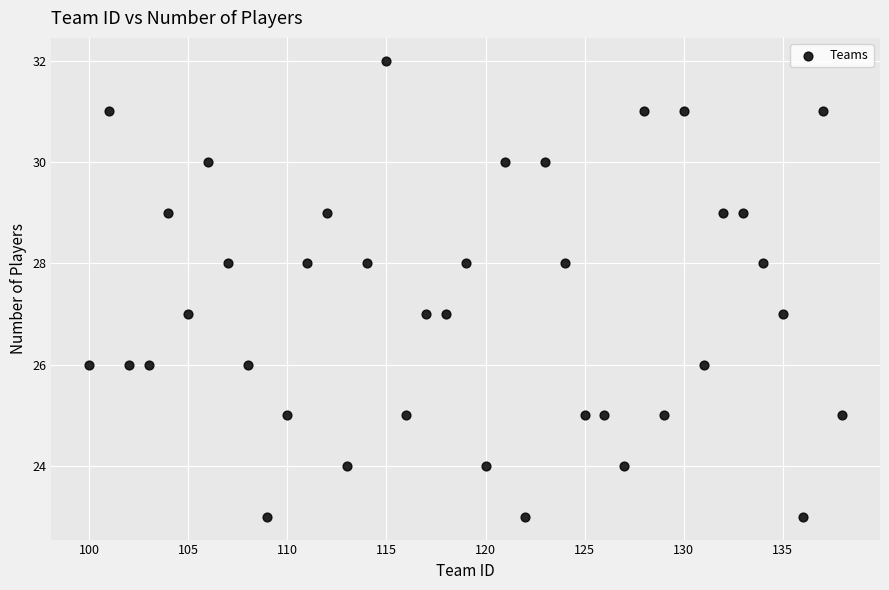

What is the range of X values (max minus min)?

38